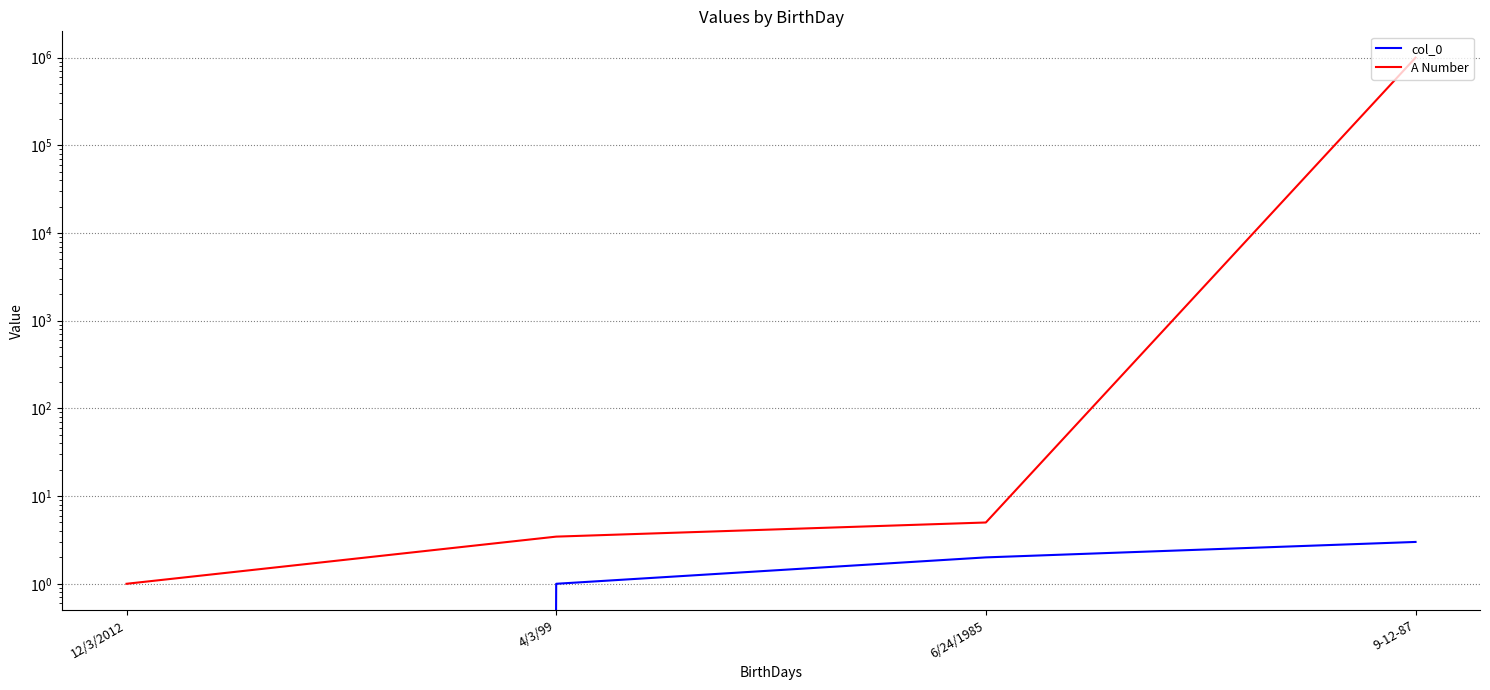

Reading right to left, transcribe all the data shown in this chart.

col_0: 9-12-87=3.0	6/24/1985=2.0	4/3/99=1.0	12/3/2012=0.0
A Number: 9-12-87=1000000.0	6/24/1985=5.0	4/3/99=3.5	12/3/2012=1.0